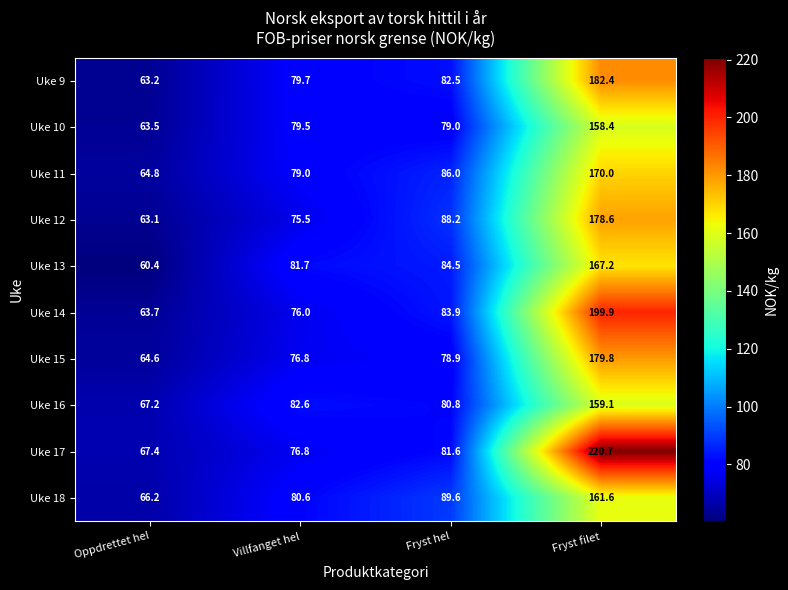

What is the lowest value of the Uke 12 series?

63.1